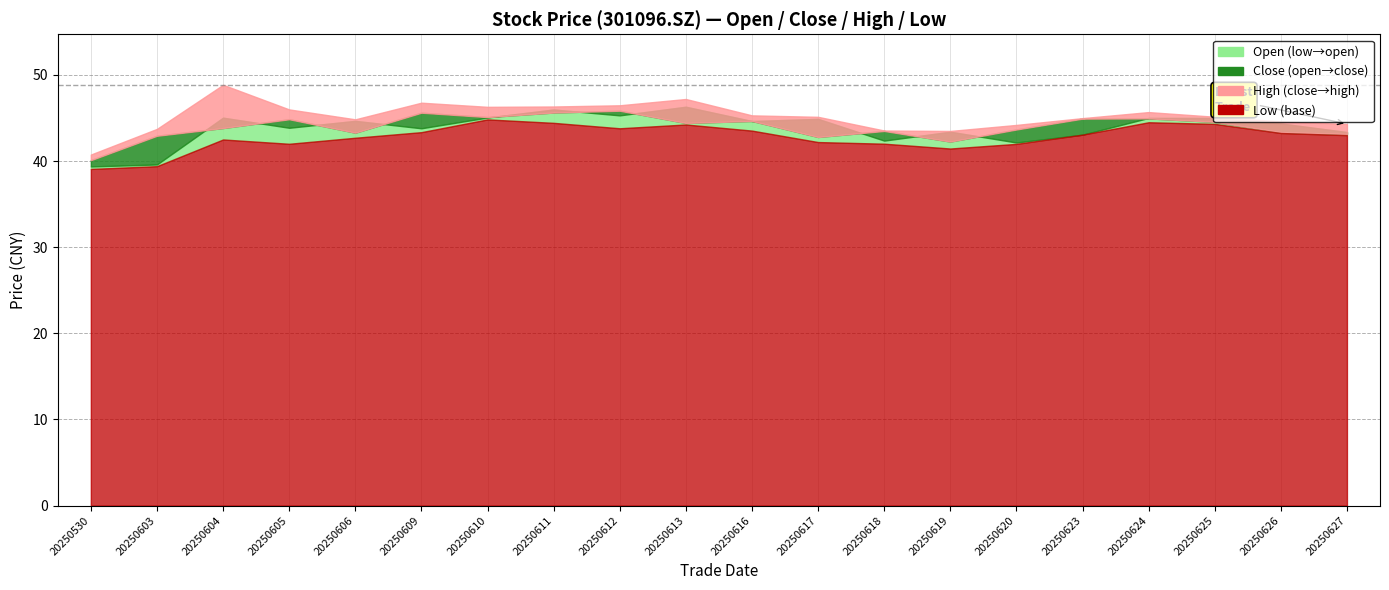

At 20250620, list the series in order from smallest to largest.

low, open, close, high